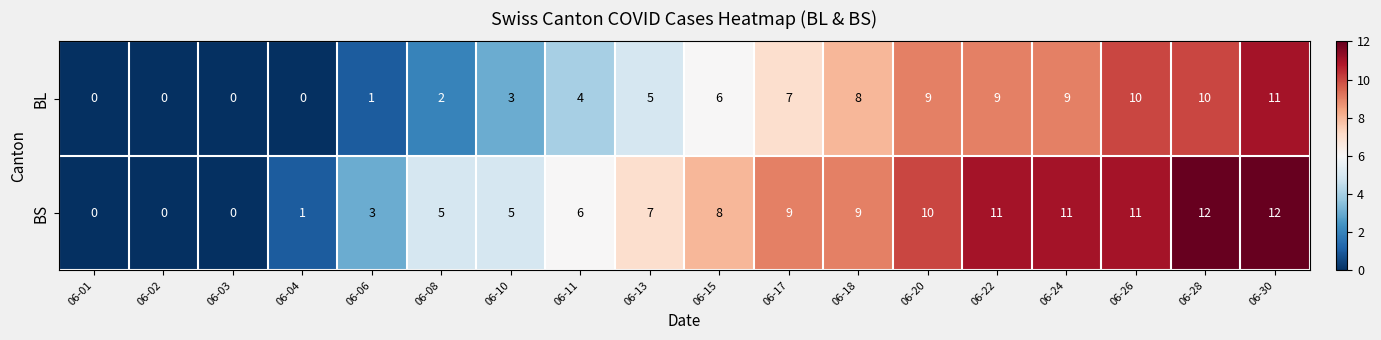

True or false: BL has a value of 5 at 06-24.

False